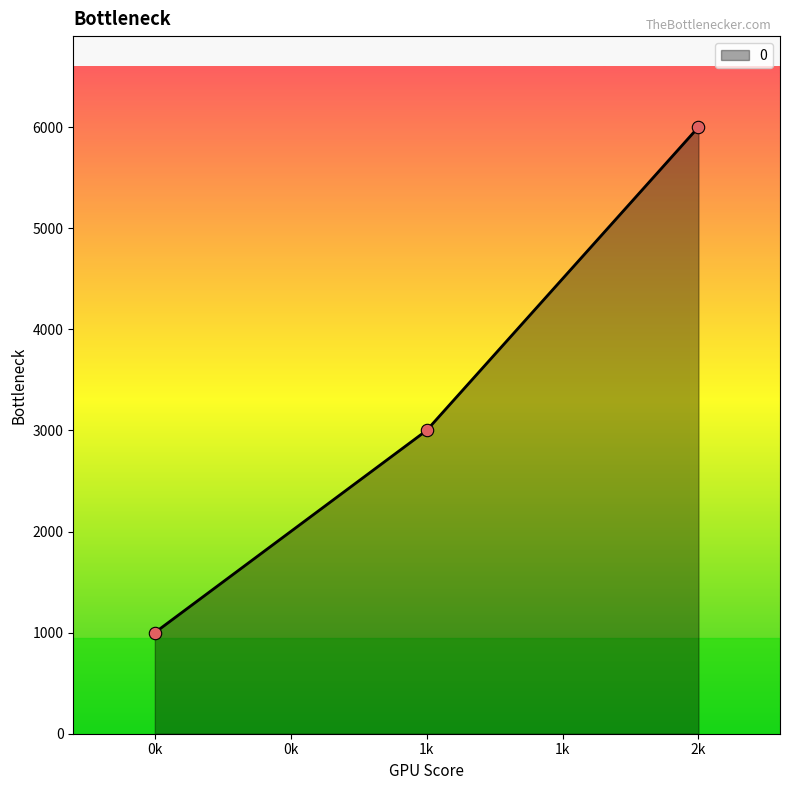

Which has a higher value, 2k or 0k?

2k